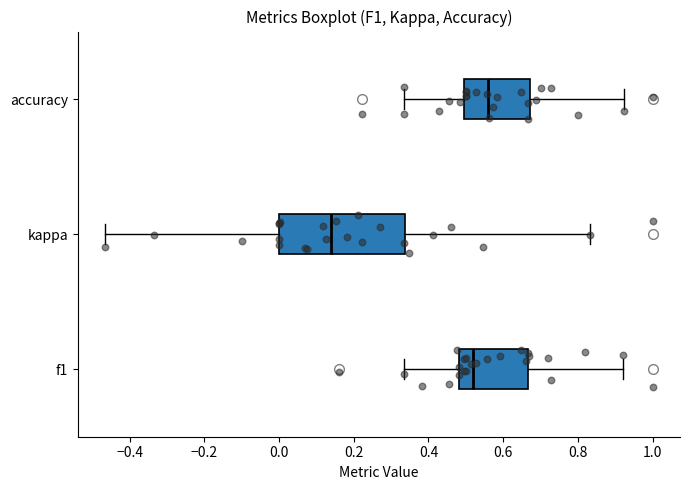

Comparing the boxes themselves (not the whiskers), which one is the widest?

kappa